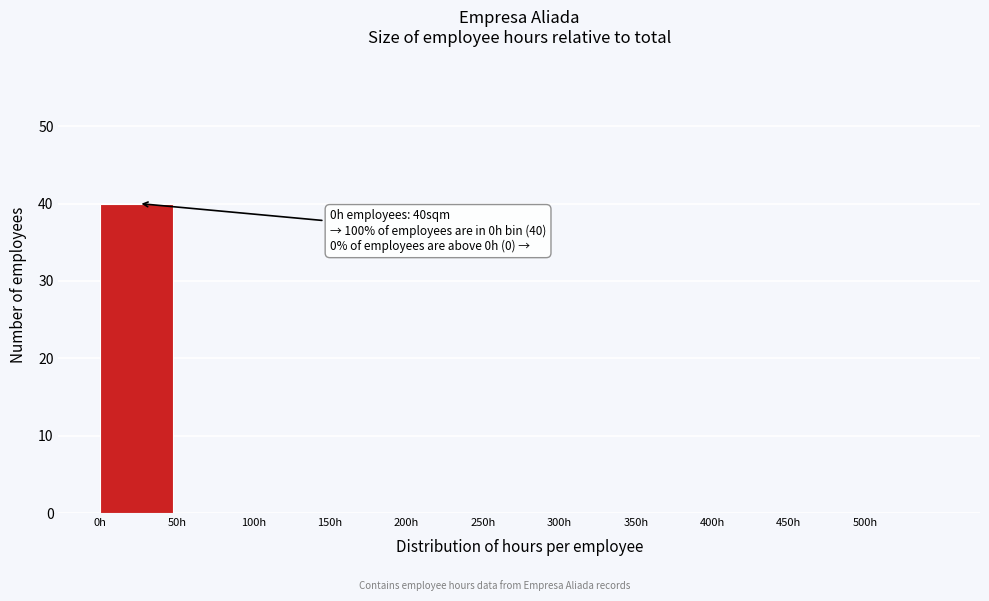

Over which range of the x-axis is the bar tallest?

0 to 50